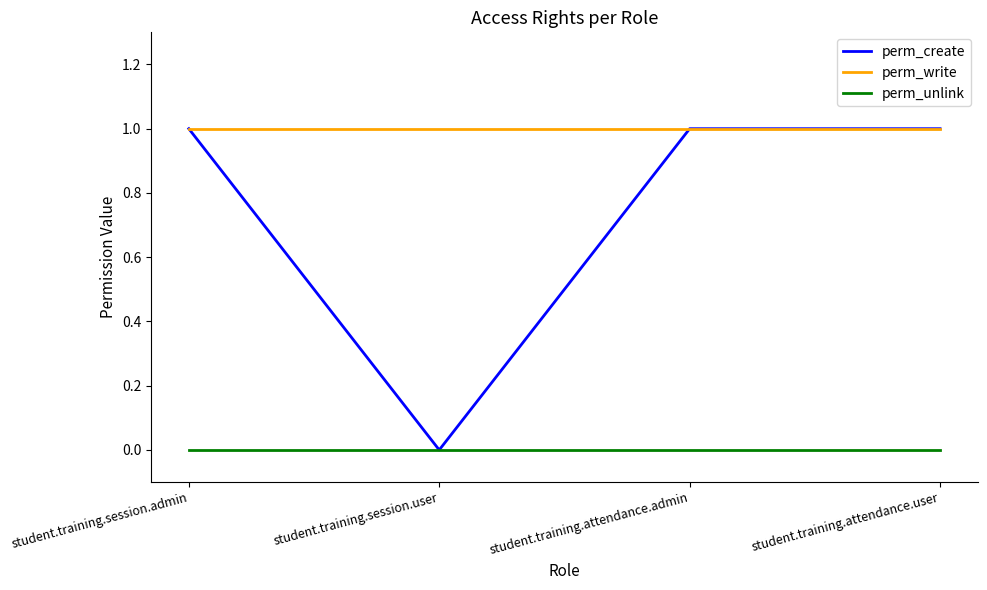

Count the number of data series in this chart.

3